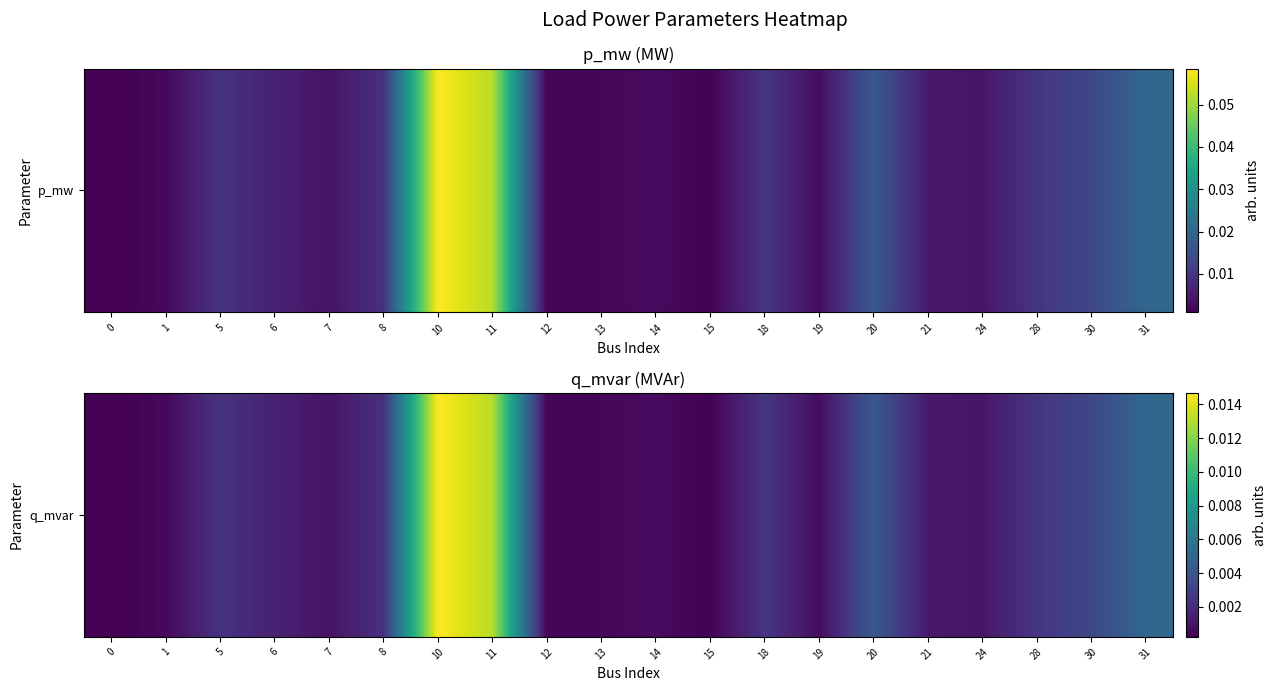

Which has a higher value, 8 or 6?

8